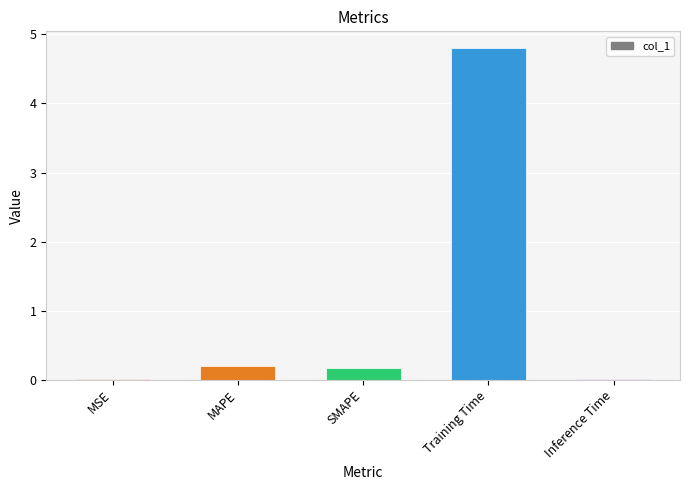

What value does the data have at Training Time?

4.8